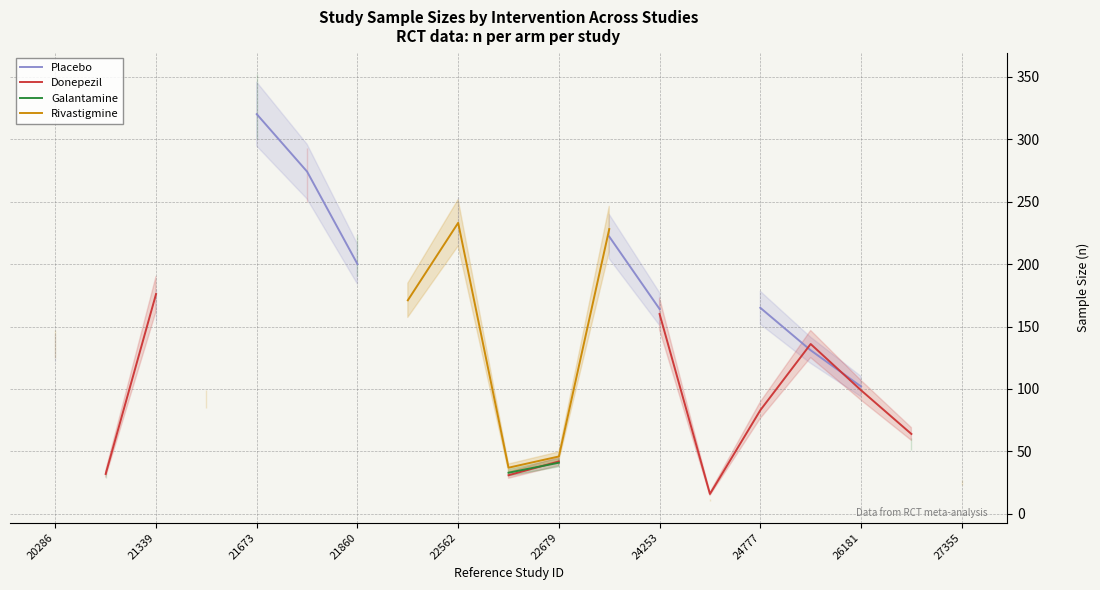

True or false: Donepezil and Rivastigmine intersect in this chart.

False